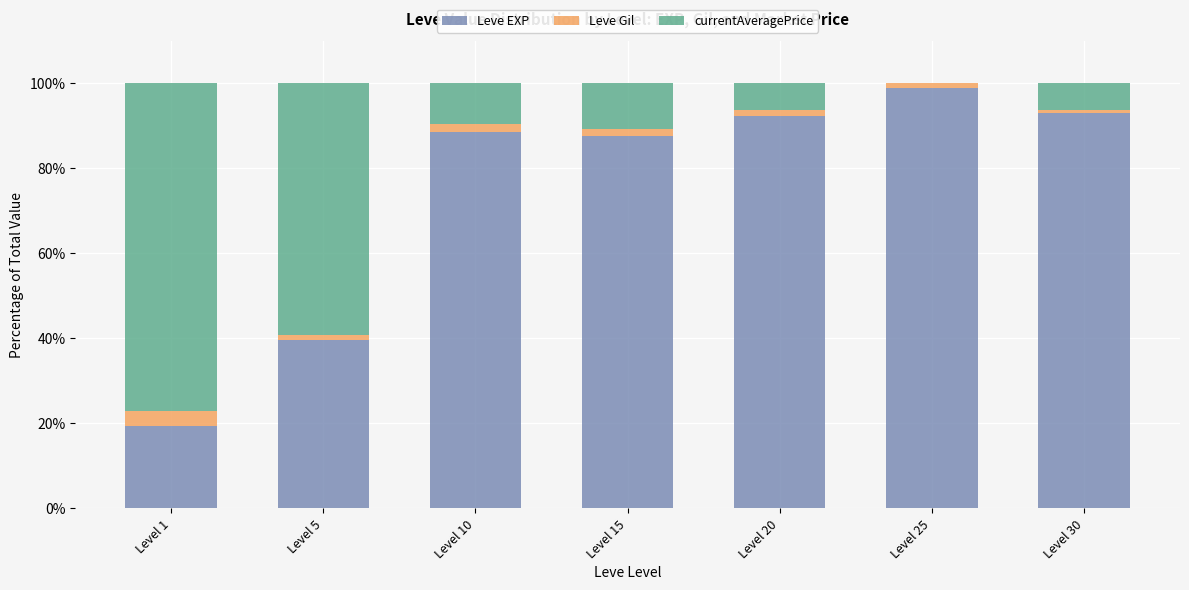

What is the total value across all series at Level 15?

100.0